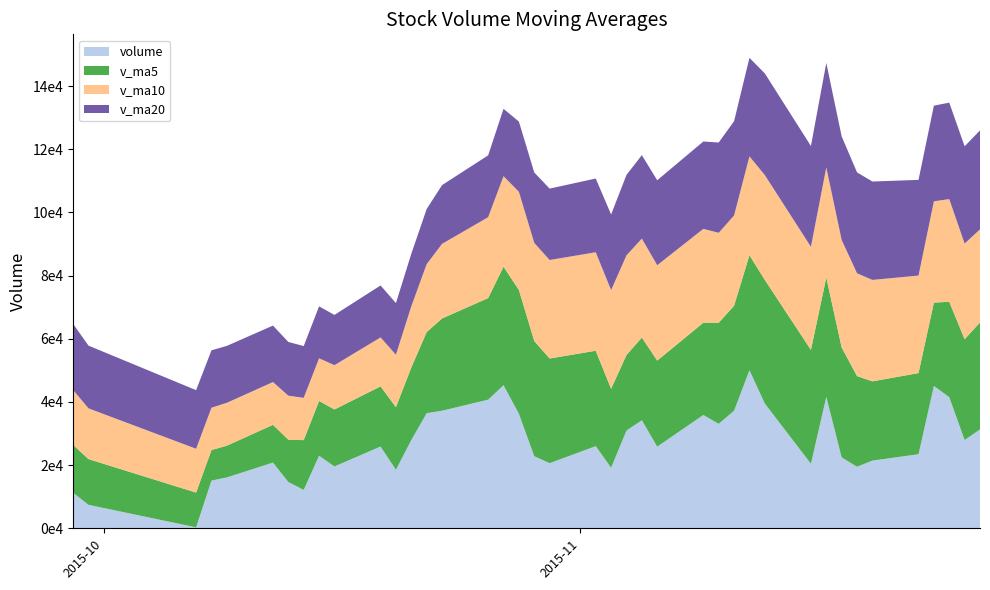

What are all the series names shown in the legend?

volume, v_ma5, v_ma10, v_ma20